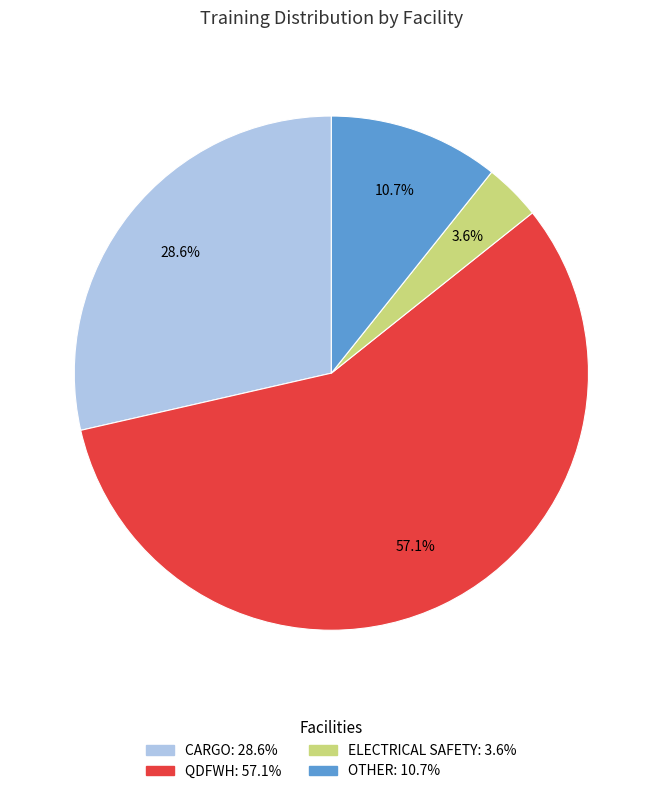

Between CARGO and OTHER, which is larger?

CARGO